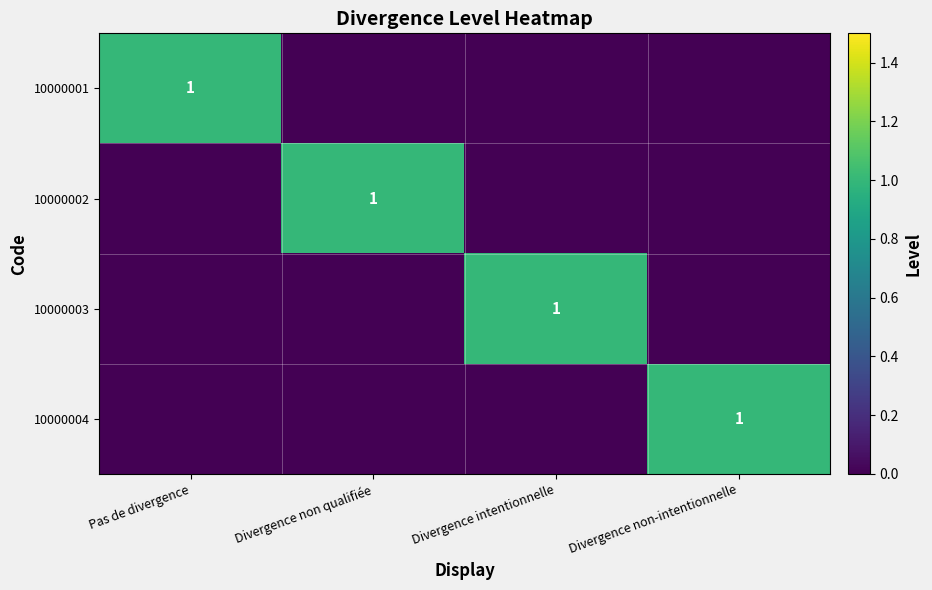

True or false: 10000003 has a value of 0 at Divergence intentionnelle.

False